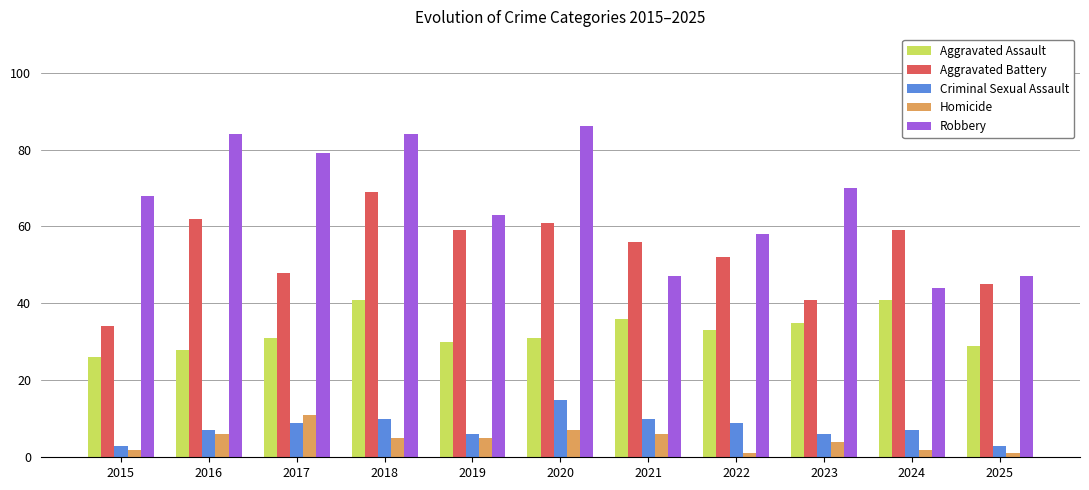

What is the minimum value for Aggravated Battery?

34